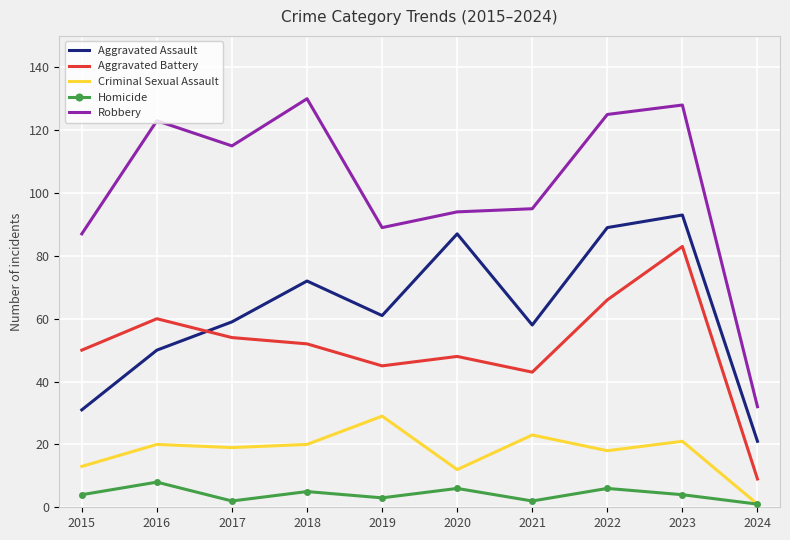

Which category has the lowest value in the Criminal Sexual Assault series?

2024